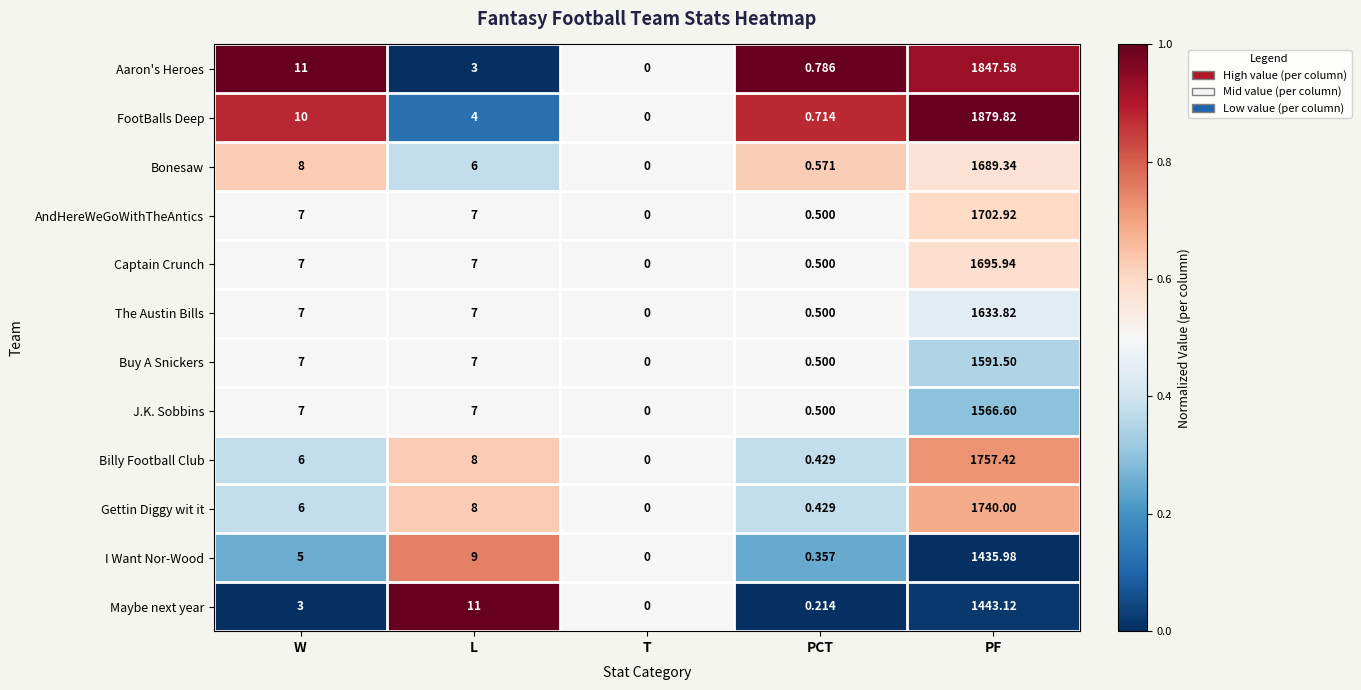

At which category does the chart reach its minimum across all series?

T